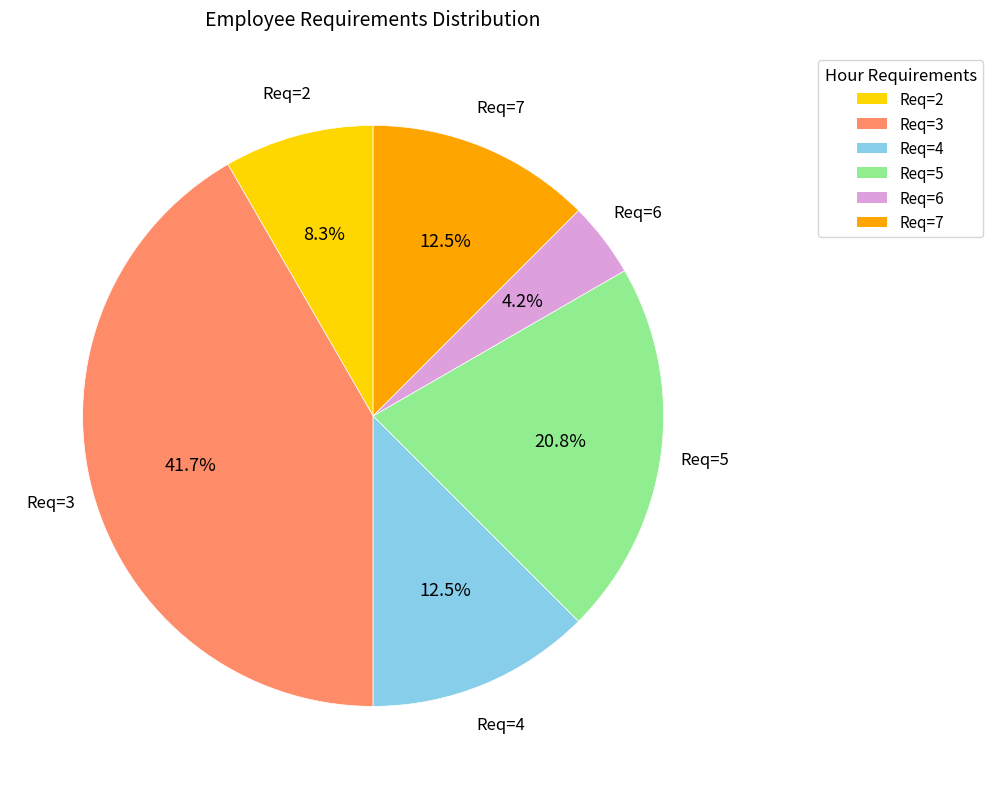

What is the total percentage of Req=5 and Req=3?

62.5%